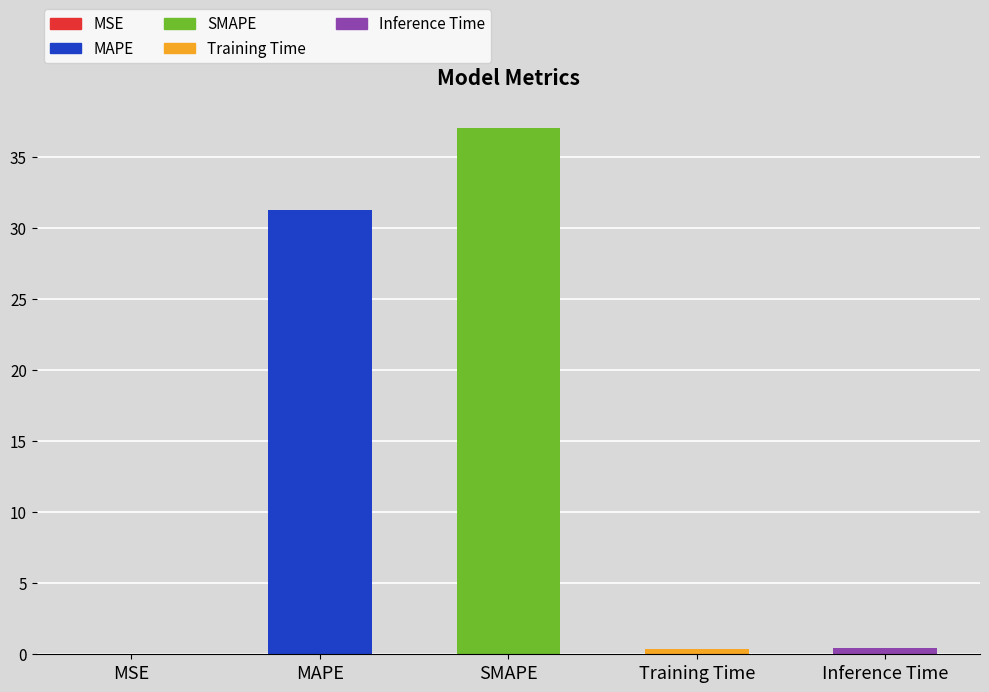

Reading left to right, what are all the values shown in this chart?

MSE=0.0	MAPE=31.3	SMAPE=37.1	Training Time=0.4	Inference Time=0.4